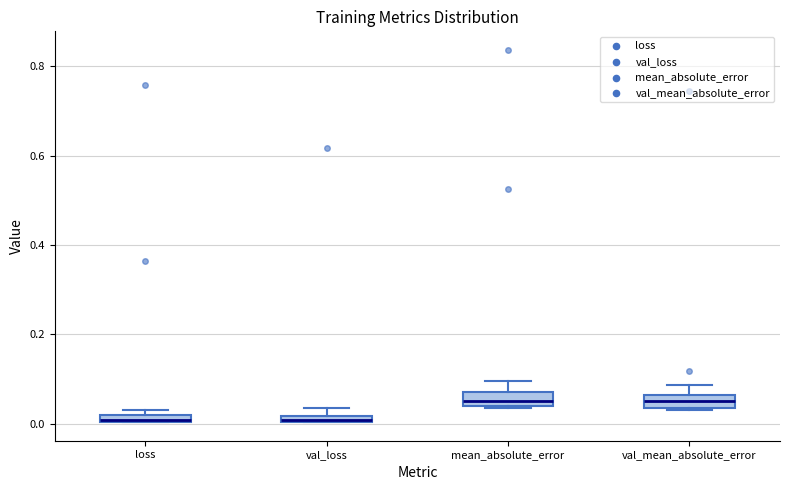

Where is the upper edge of the box for mean_absolute_error on the y-axis? The values are not printed on the chart, so give them approximately, as read against the axis.

0.06